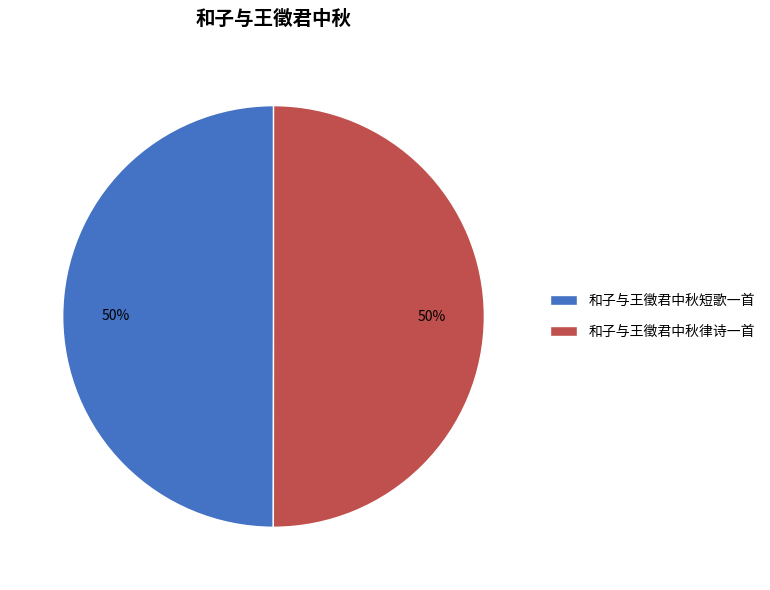

To the nearest percent, what portion does 和子与王徵君中秋律诗一首 represent?

50%